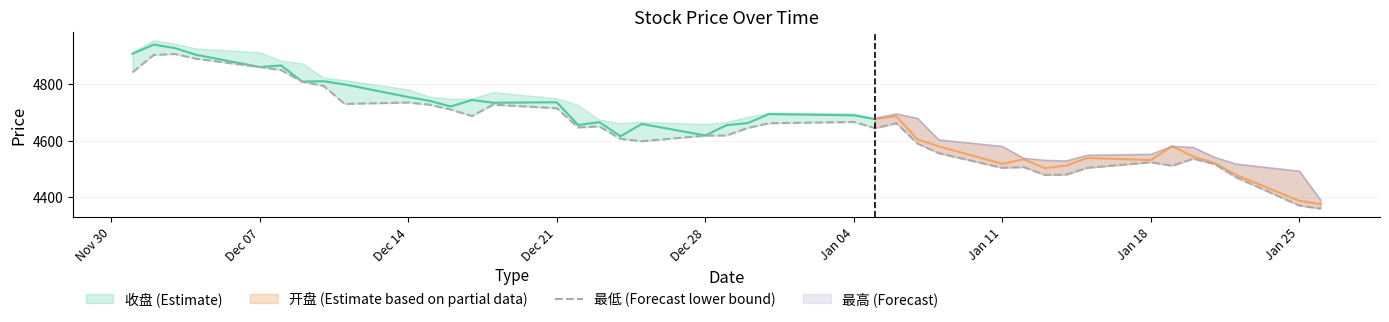

What is the minimum value for 最低 (Forecast lower bound)?

4360.2